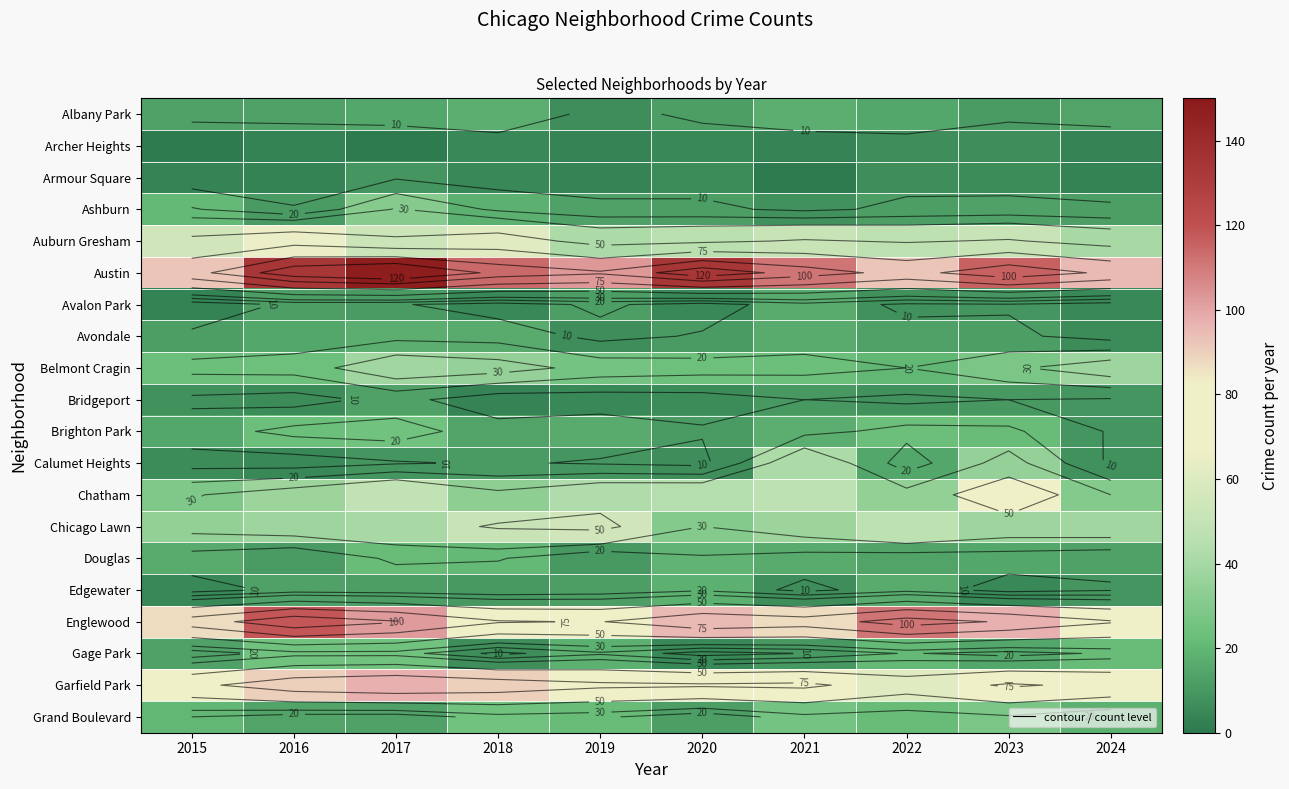

Rank the series at 2018 from lowest to highest value.

Bridgeport, Archer Heights, Armour Square, Avalon Park, Gage Park, Edgewater, Calumet Heights, Brighton Park, Avondale, Albany Park, Ashburn, Douglas, Grand Boulevard, Chatham, Belmont Cragin, Chicago Lawn, Auburn Gresham, Englewood, Garfield Park, Austin